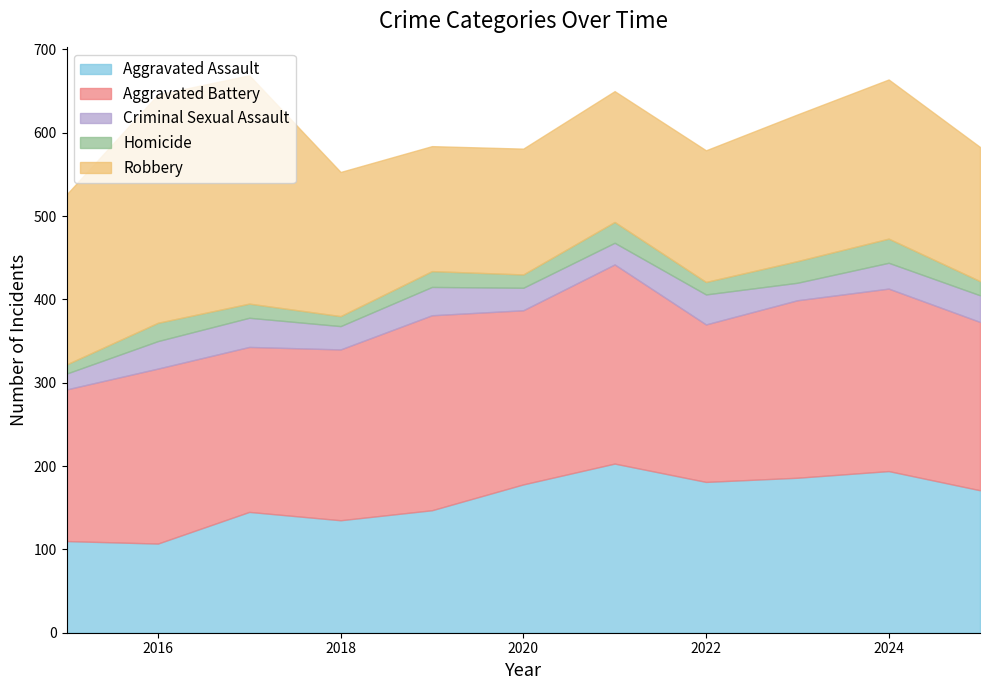

Reading left to right, what are all the values shown in this chart?

Aggravated Assault: 2015=110	2016=107	2017=145	2018=135	2019=147	2020=178	2021=203	2022=181	2023=186	2024=194	2025=171
Aggravated Battery: 2015=182	2016=210	2017=198	2018=205	2019=234	2020=209	2021=239	2022=189	2023=213	2024=219	2025=202
Criminal Sexual Assault: 2015=19	2016=33	2017=35	2018=28	2019=34	2020=27	2021=26	2022=36	2023=21	2024=31	2025=32
Homicide: 2015=11	2016=22	2017=17	2018=12	2019=19	2020=16	2021=25	2022=15	2023=26	2024=29	2025=17
Robbery: 2015=204	2016=274	2017=274	2018=173	2019=150	2020=151	2021=157	2022=158	2023=176	2024=191	2025=161